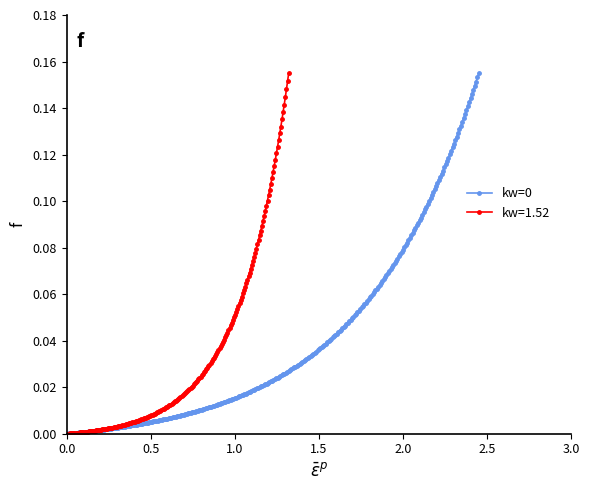

True or false: kw=0 has more than 0 interior local peaks.

False